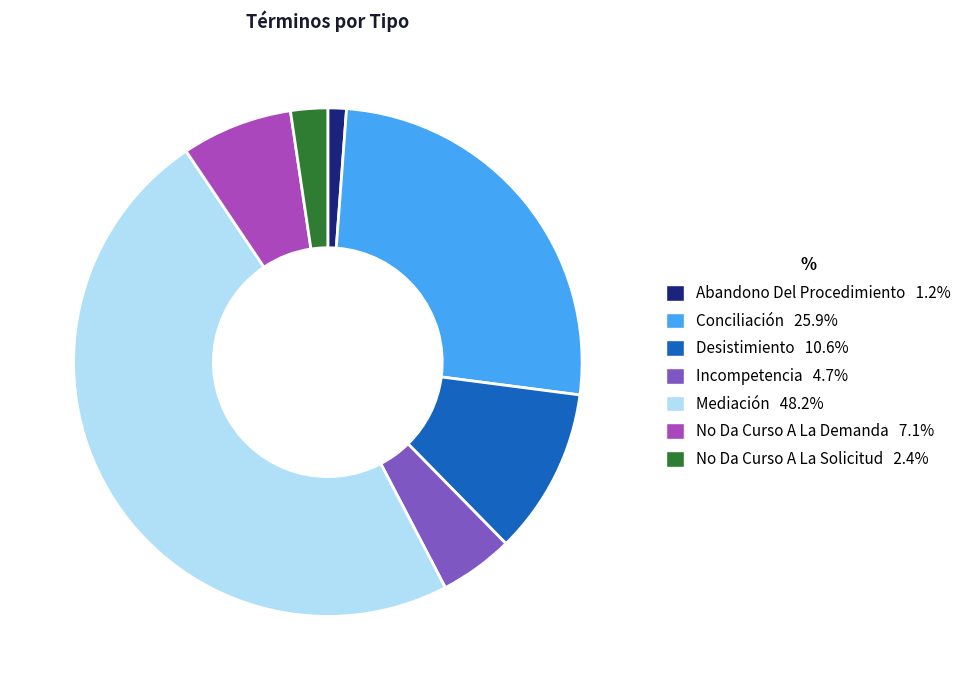

Is the sum of Incompetencia and No Da Curso A La Demanda greater than half?

No